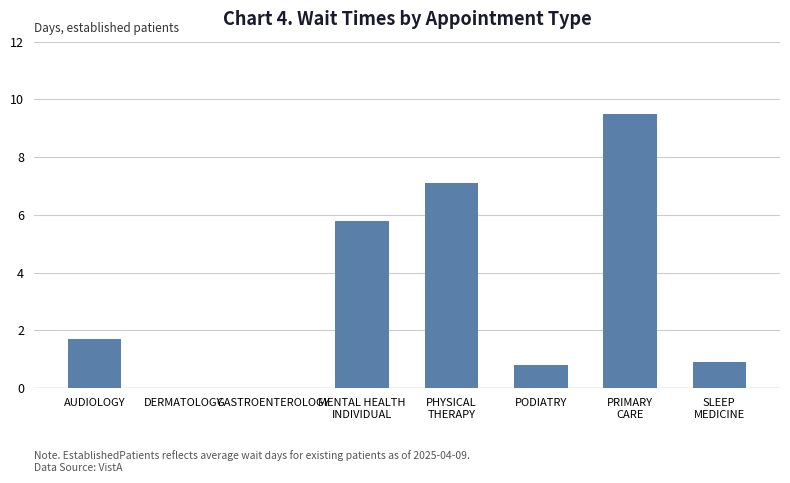

What is the change in value from DERMATOLOGY to PODIATRY?

+0.8